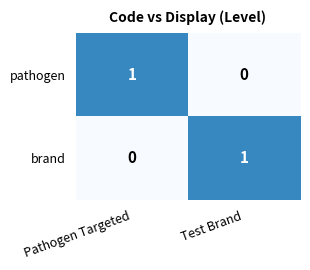

Is it true that pathogen equals 1 at Test Brand?

False